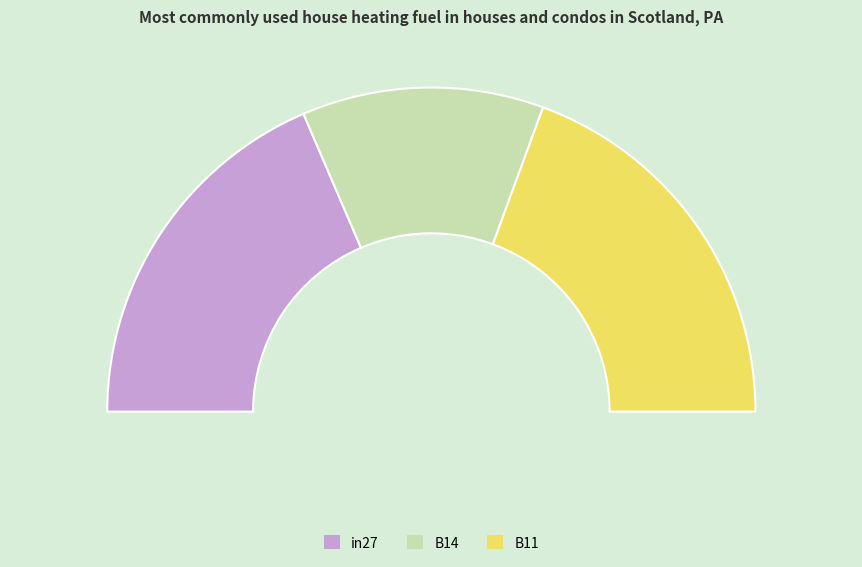

True or false: in27 accounts for 31% of the total.

False